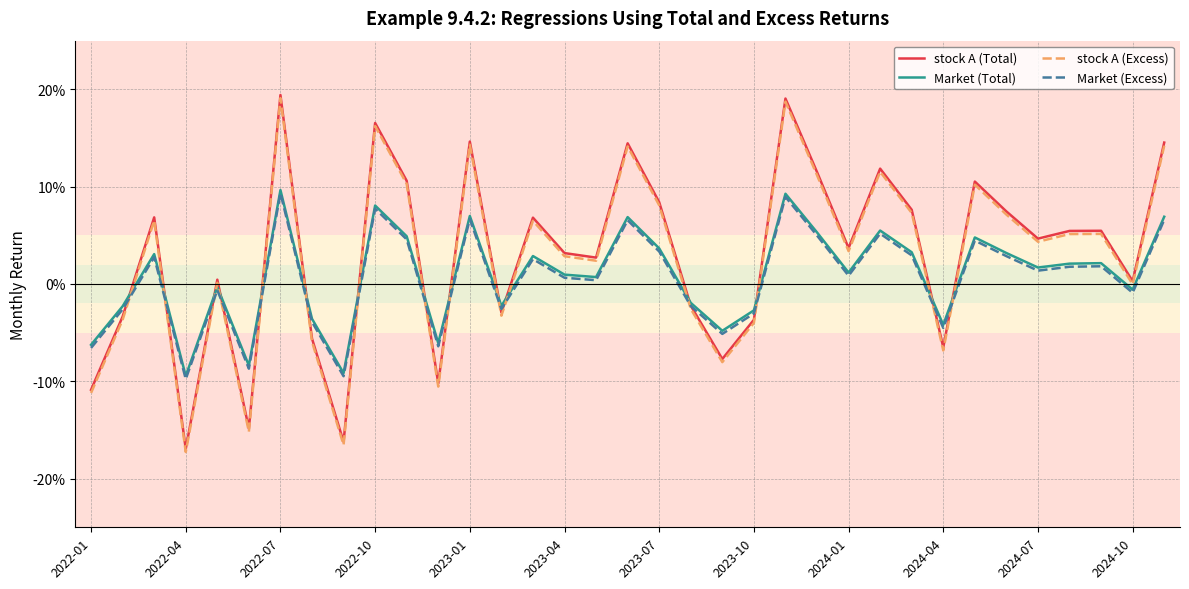

Is this an area chart (filled region under the line)?

No